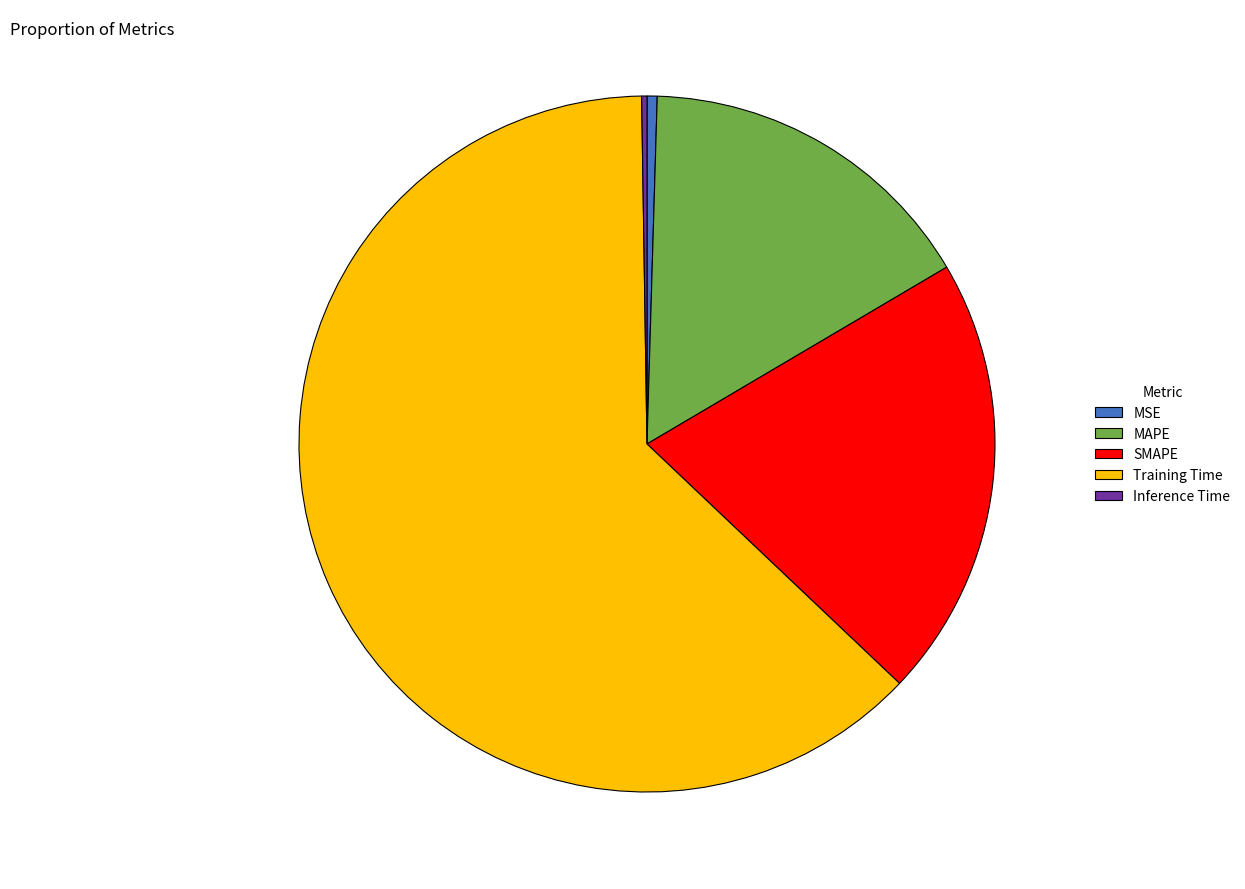

What is the largest slice in the pie chart?

Training Time